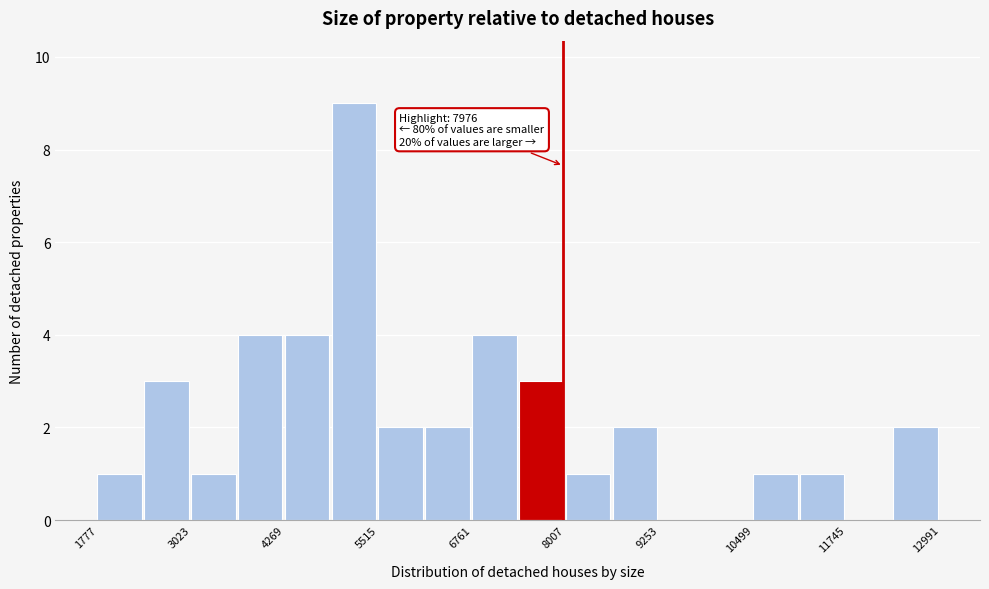

Around what value on the x-axis is the tallest bar? Give the approximate position of its centre, as read against the axis.

5200